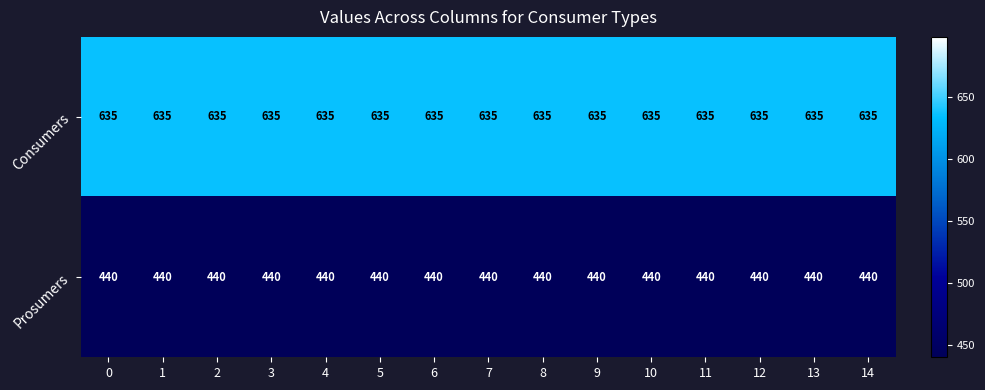

The Consumers series shows 635 at 6. True or false?

True